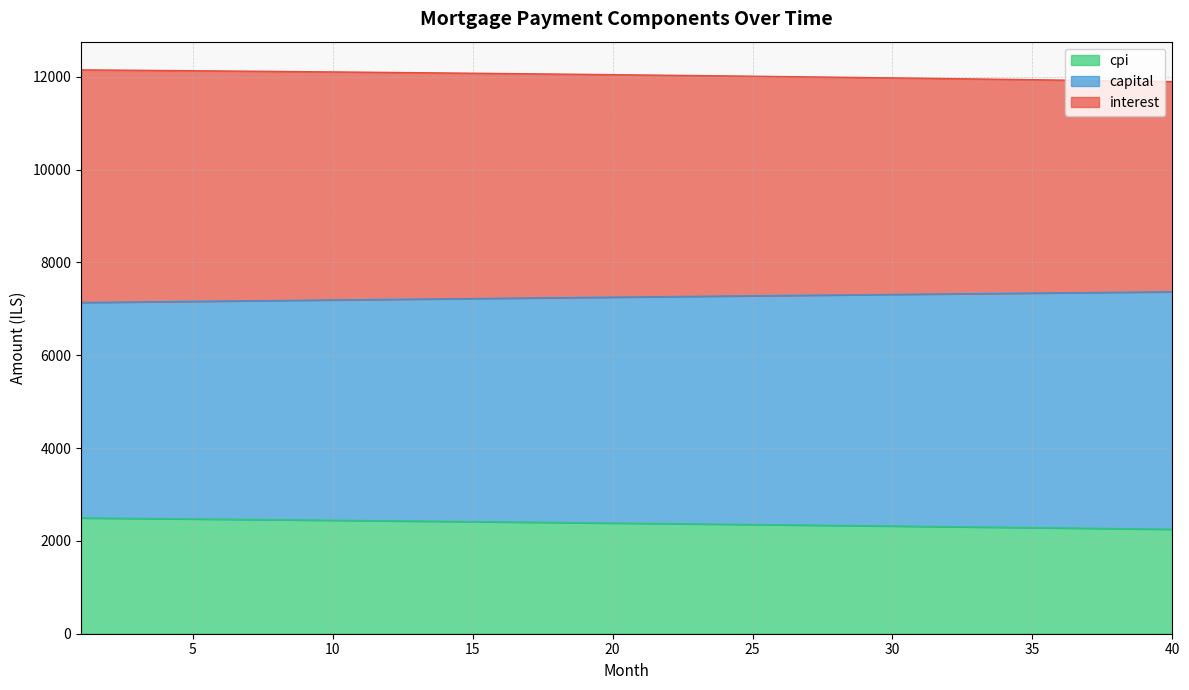

What is the total value across all series at 15?

12075.9